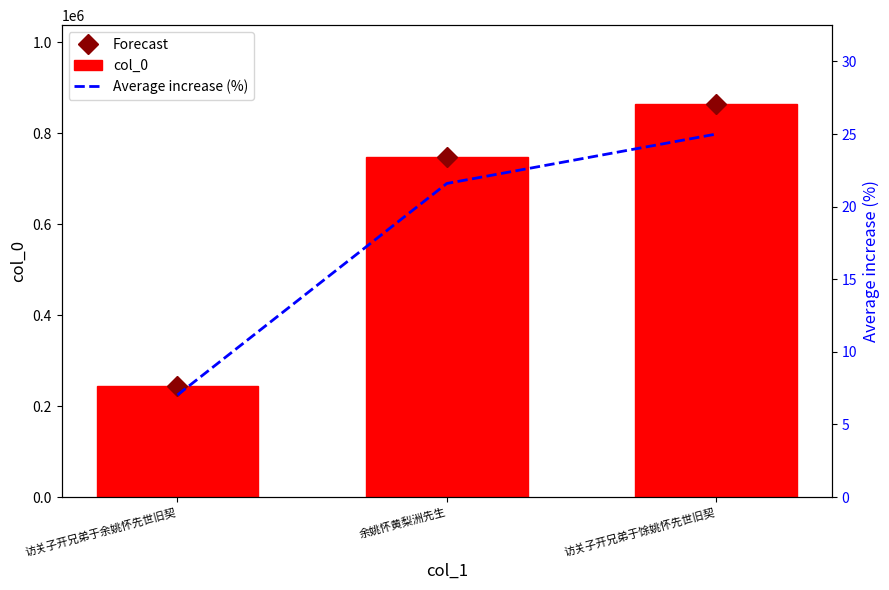

Reading left to right, what are all the values shown in this chart?

Forecast: 243025.0	746601.0	864246.0
col_0: 243025.0	746601.0	864246.0
Average increase (%): 7.0	21.6	25.0